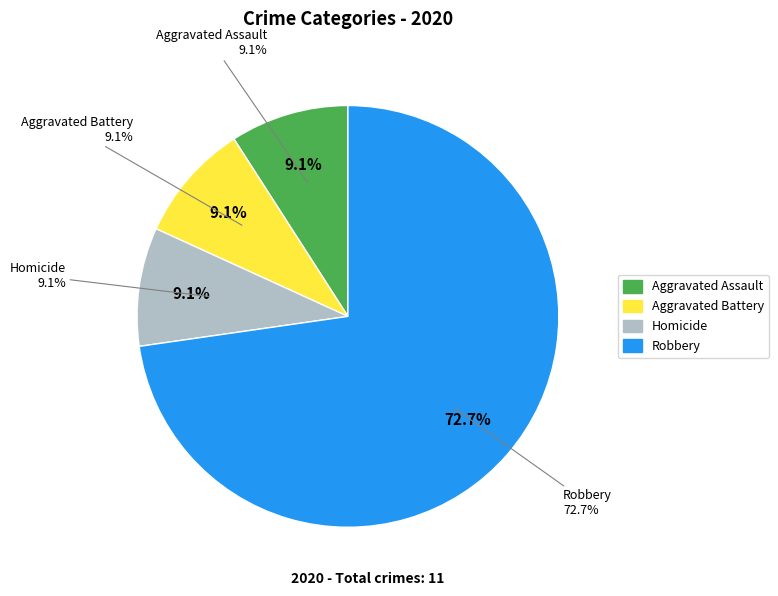

To the nearest percent, what portion does Robbery represent?

73%